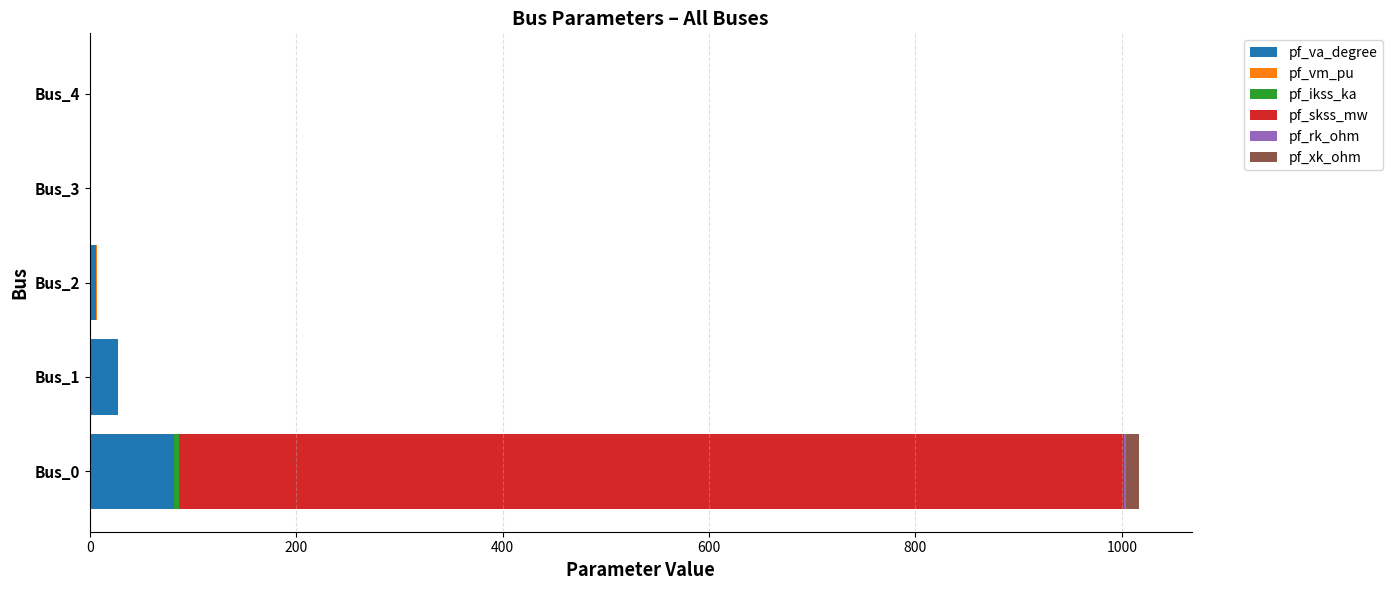

Are the bars horizontal?

Yes